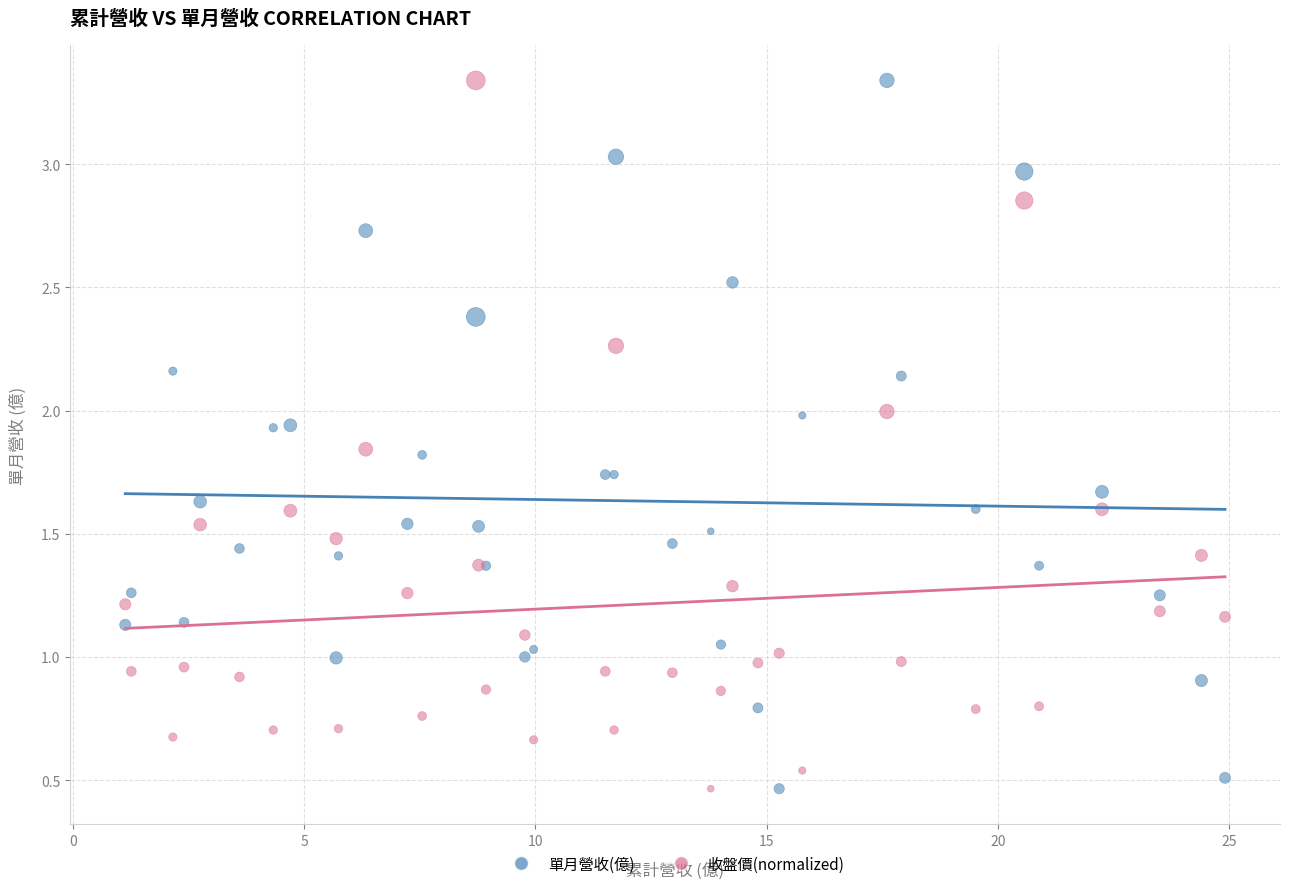

What is the X range (max minus min) for the scatter plot?

23.8